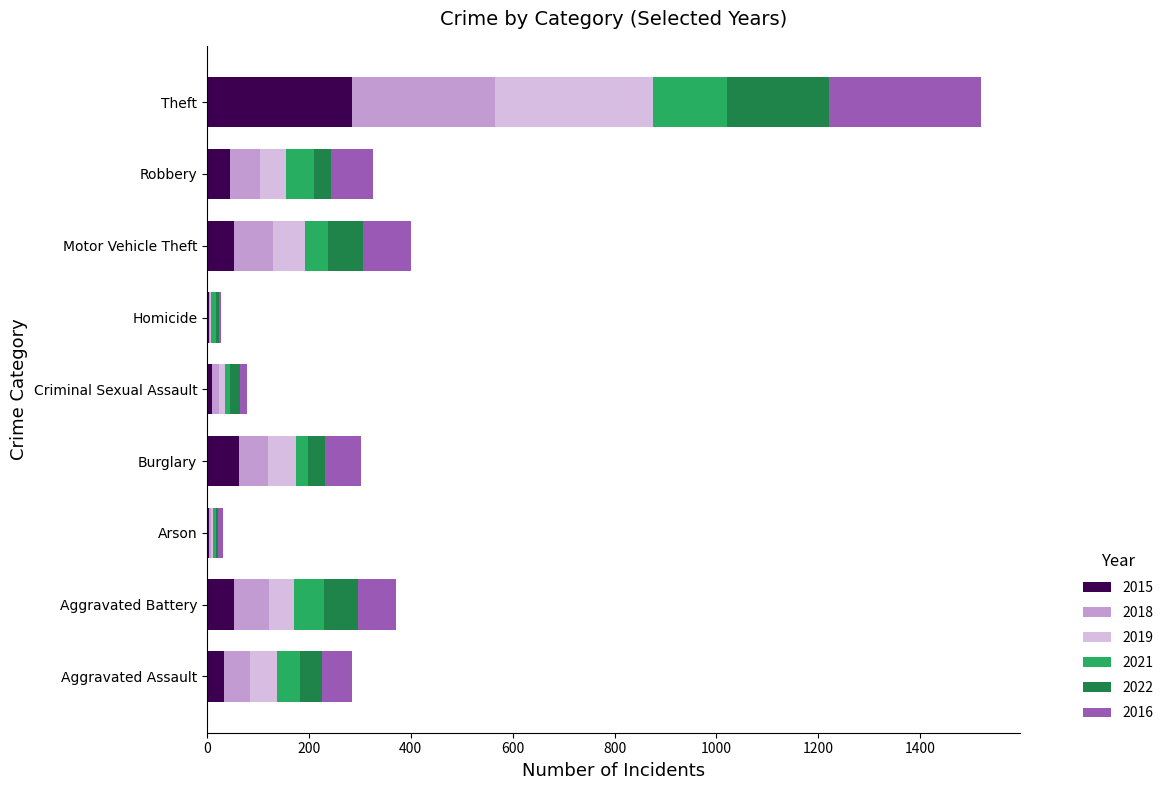

What is the sum of all 2015 values?

550